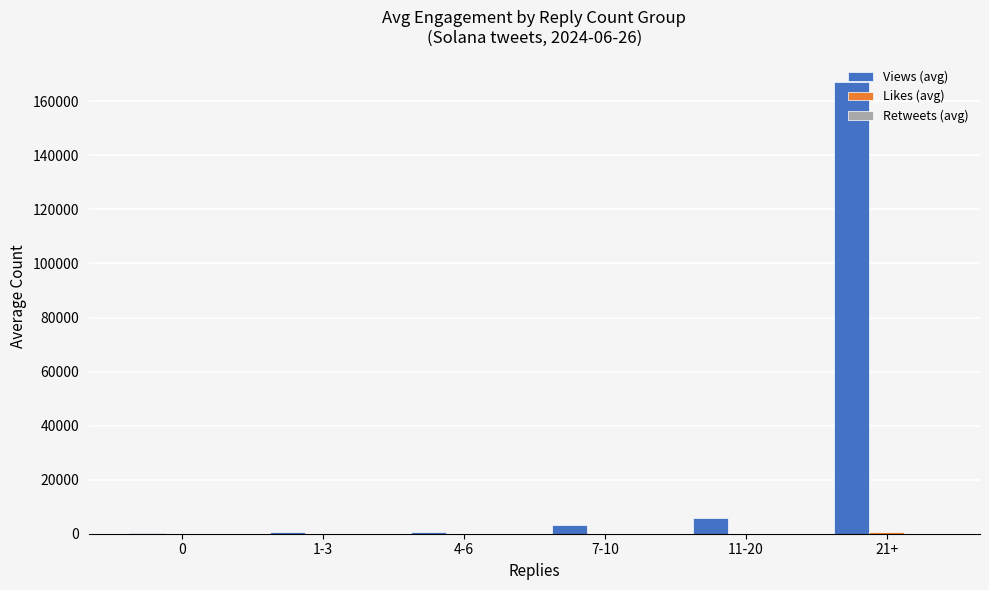

Which series has the largest total across all categories?

Views (avg)